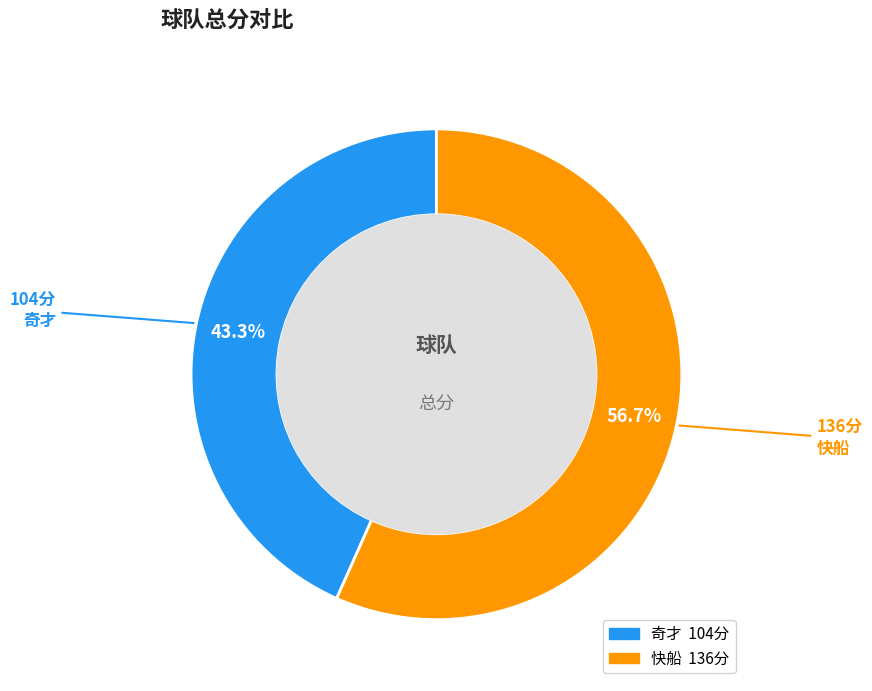

How many segments does this pie chart have?

2